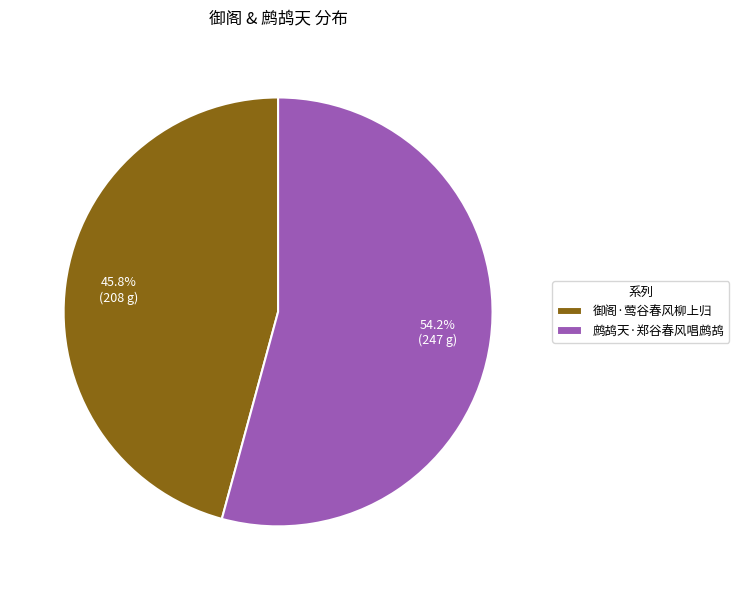

Which slice is the largest?

鹧鸪天·郑谷春风唱鹧鸪